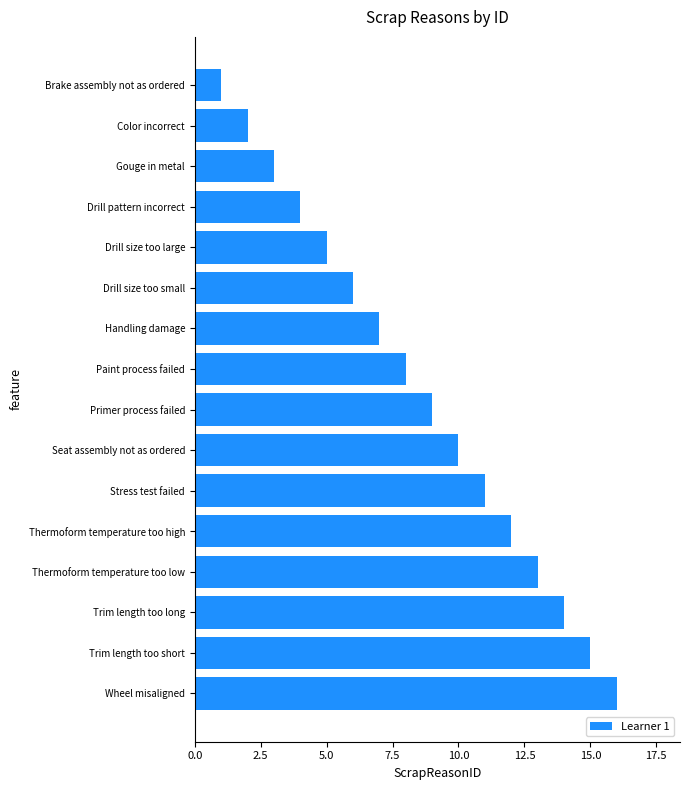

Which label corresponds to the smallest value in the chart?

Brake assembly not as ordered